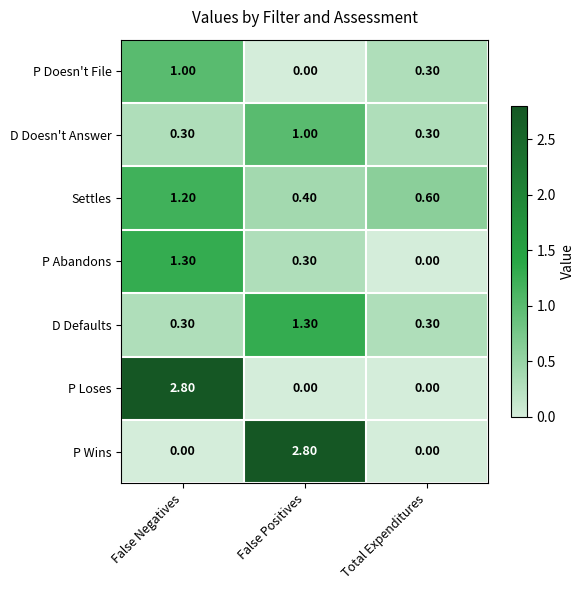

At which label is P Abandons closest to 0?

Total Expenditures